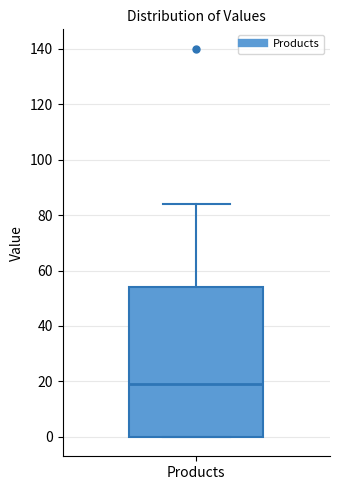

Read this box plot against the y-axis: the position of the median line, the range covered by the box, and the ends of both whiskers. The values are not printed on the chart, so give them approximately, as read against the axis.

median 20, box 0 to 54, whiskers 0 to 84